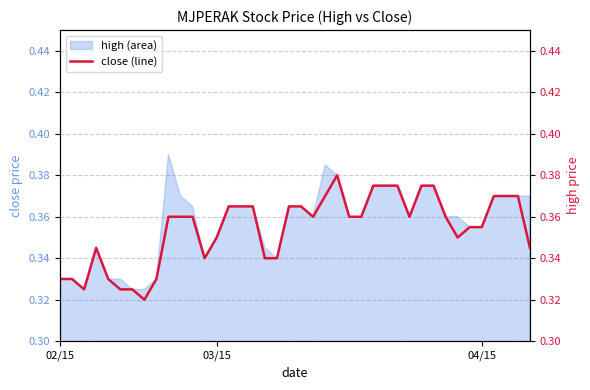

Rank the categories by value from highest to lowest.

23, 26, 27, 28, 30, 31, 22, 36, 37, 38, 14, 15, 16, 19, 20, 9, 10, 11, 21, 24, 25, 29, 32, 34, 35, 13, 33, 3, 39, 12, 17, 18, 02/15, 03/15, 4, 8, 04/15, 5, 6, 7